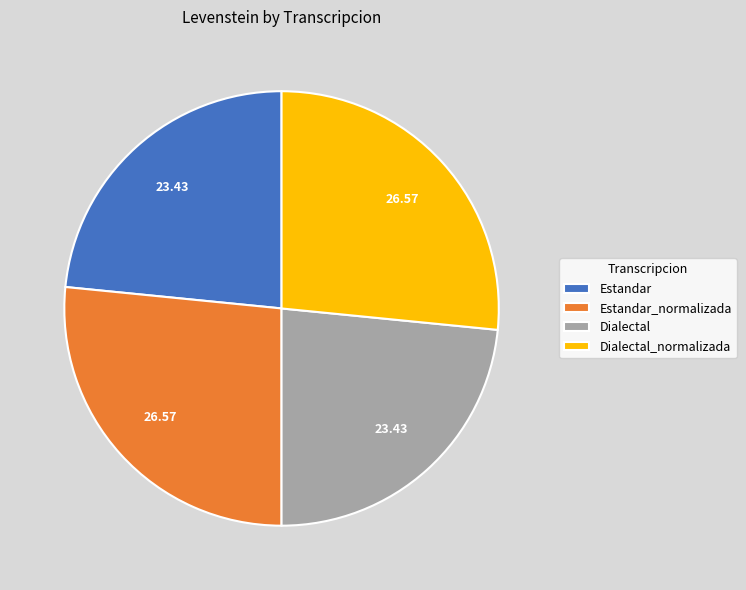

Combined, do Estandar and Dialectal account for over 50%?

No